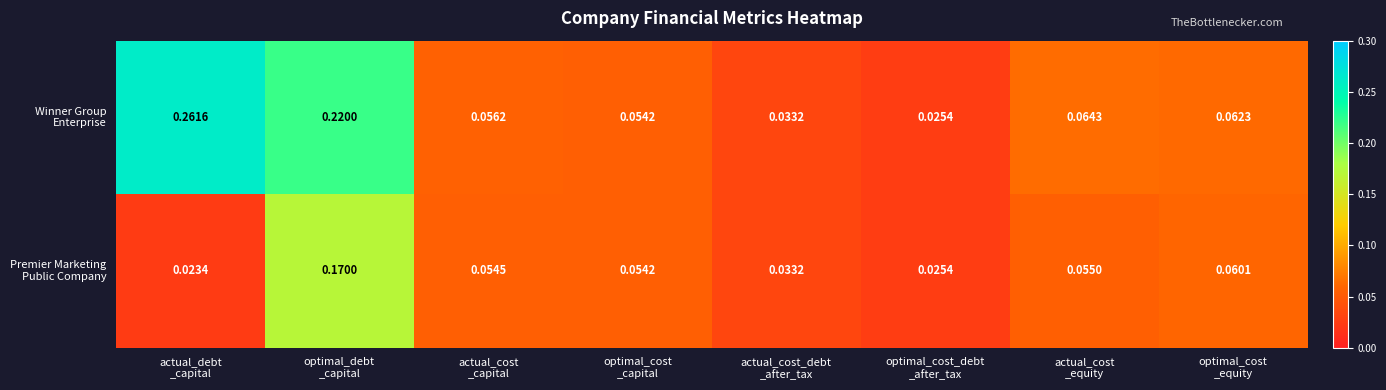

How many series are shown in this chart?

2